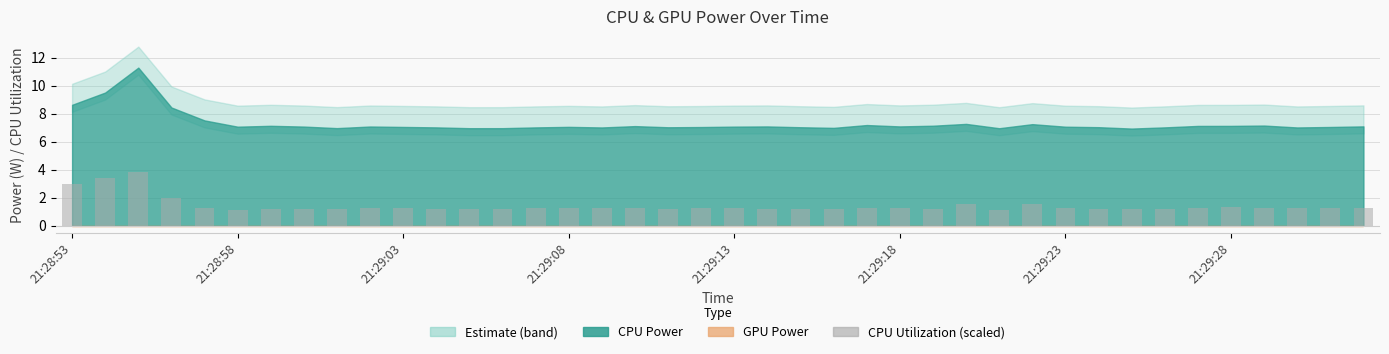

What is the value of the 22nd bar from the left?

1.2